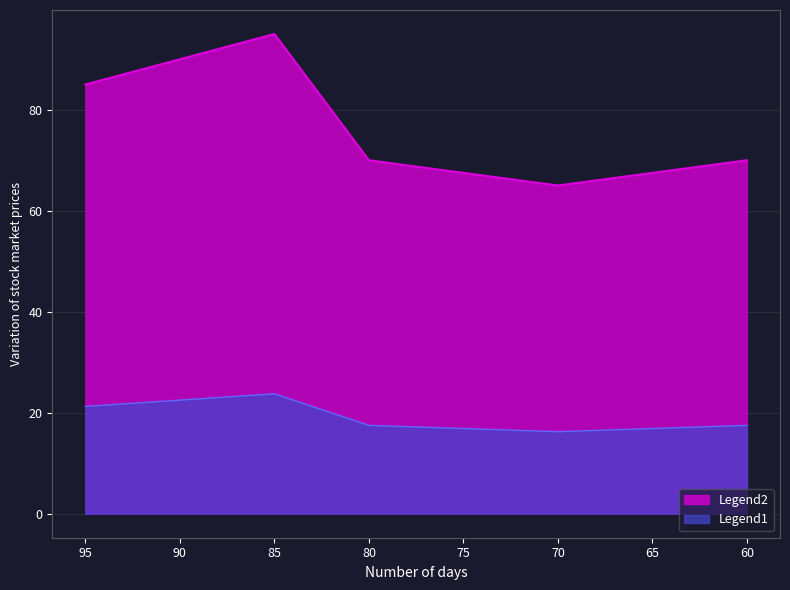

At which label is the value closest to 80?

95